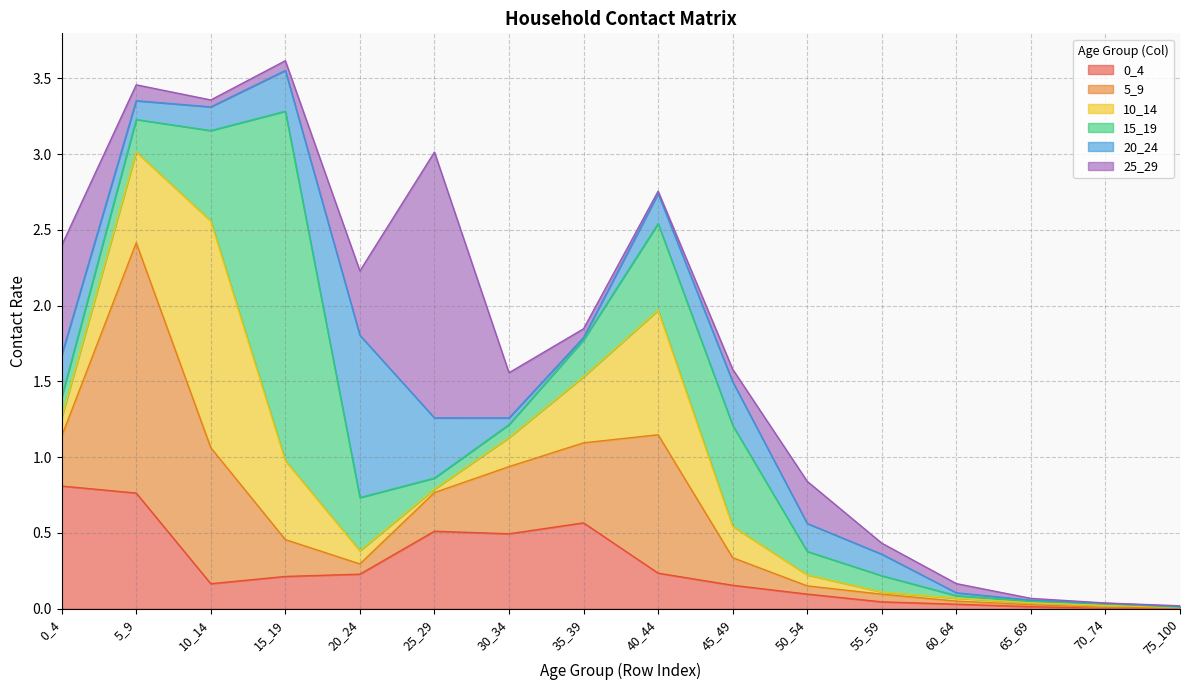

Reading left to right, list all the values displayed in this chart.

0_4: 0_4=0.8	5_9=0.8	10_14=0.2	15_19=0.2	20_24=0.2	25_29=0.5	30_34=0.5	35_39=0.6	40_44=0.2	45_49=0.2	50_54=0.1	55_59=0.0	60_64=0.0	65_69=0.0	70_74=0.0	75_100=0.0
5_9: 0_4=0.3	5_9=1.7	10_14=0.9	15_19=0.2	20_24=0.1	25_29=0.3	30_34=0.4	35_39=0.5	40_44=0.9	45_49=0.2	50_54=0.1	55_59=0.1	60_64=0.0	65_69=0.0	70_74=0.0	75_100=0.0
10_14: 0_4=0.1	5_9=0.6	10_14=1.5	15_19=0.5	20_24=0.1	25_29=0.0	30_34=0.2	35_39=0.4	40_44=0.8	45_49=0.2	50_54=0.1	55_59=0.0	60_64=0.0	65_69=0.0	70_74=0.0	75_100=0.0
15_19: 0_4=0.1	5_9=0.2	10_14=0.6	15_19=2.3	20_24=0.4	25_29=0.1	30_34=0.1	35_39=0.2	40_44=0.6	45_49=0.7	50_54=0.2	55_59=0.1	60_64=0.0	65_69=0.0	70_74=0.0	75_100=0.0
20_24: 0_4=0.3	5_9=0.1	10_14=0.2	15_19=0.3	20_24=1.1	25_29=0.4	30_34=0.0	35_39=0.0	40_44=0.2	45_49=0.3	50_54=0.2	55_59=0.1	60_64=0.0	65_69=0.0	70_74=0.0	75_100=0.0
25_29: 0_4=0.7	5_9=0.1	10_14=0.0	15_19=0.1	20_24=0.4	25_29=1.8	30_34=0.3	35_39=0.1	40_44=0.0	45_49=0.1	50_54=0.3	55_59=0.1	60_64=0.1	65_69=0.0	70_74=0.0	75_100=0.0